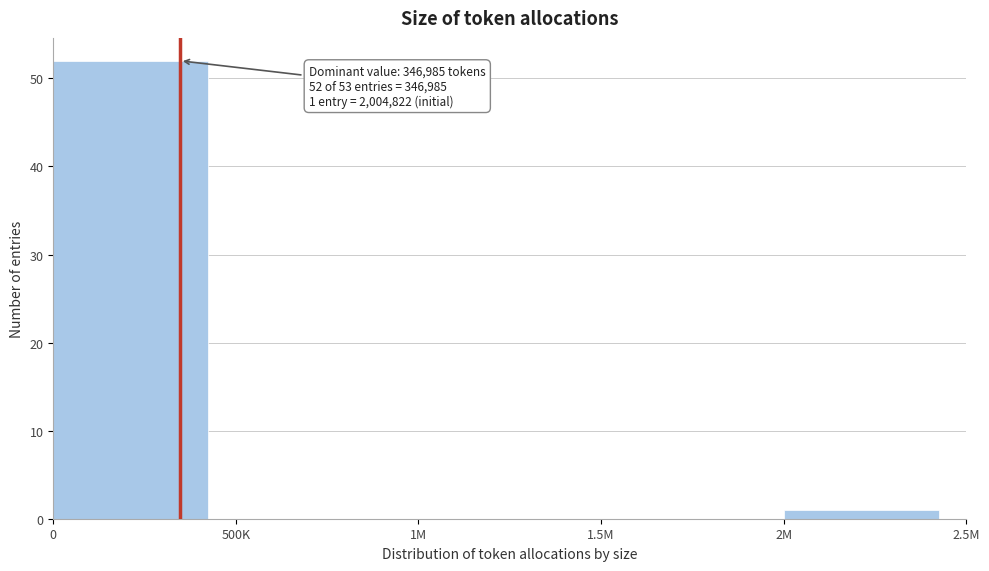

Reading left to right, what are all the values shown in this chart?

0=52	500K=0	1M=0	1.5M=0	2M=1